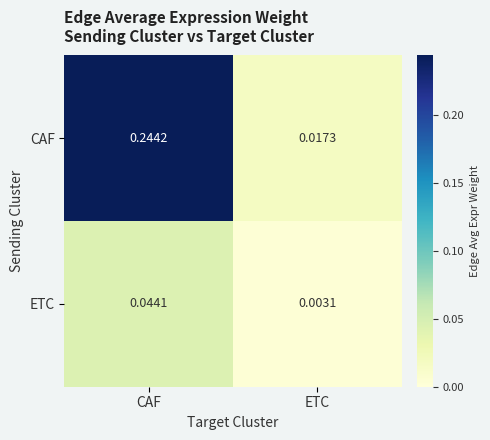

At how many categories does at least one series exceed 0?

2